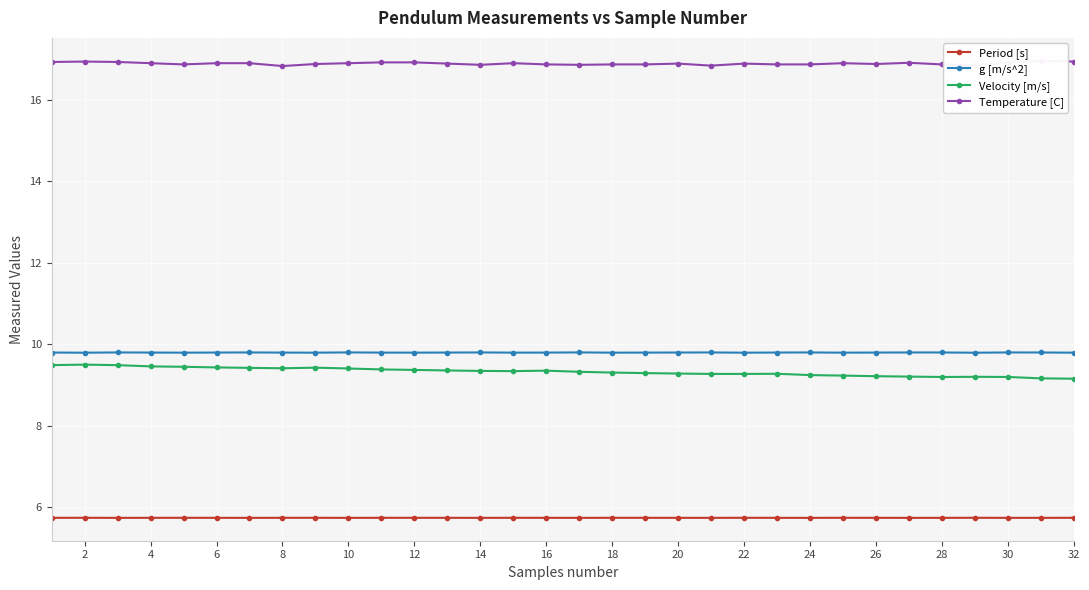

True or false: Velocity [m/s] and g [m/s^2] intersect in this chart.

False